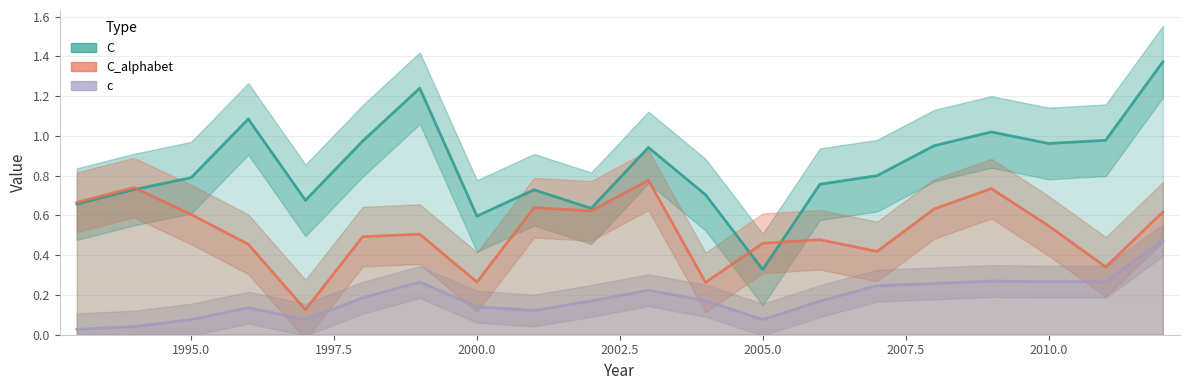

True or false: c and C_alphabet intersect in this chart.

False